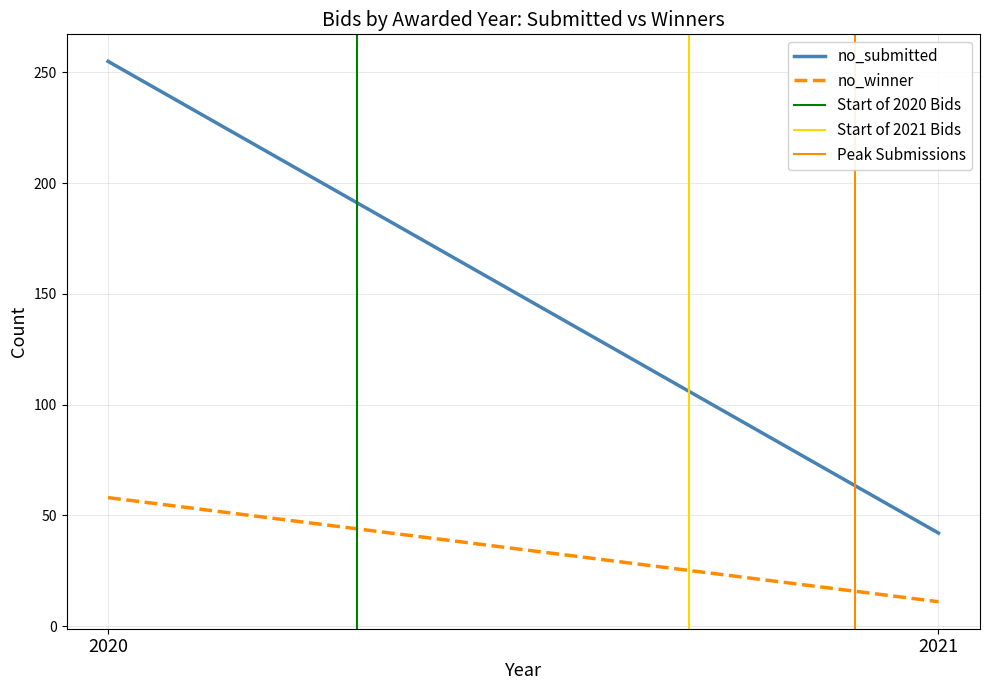

At 2020, list the series in order from largest to smallest.

no_submitted, no_winner, Start of 2020 Bids, Start of 2021 Bids, Peak Submissions